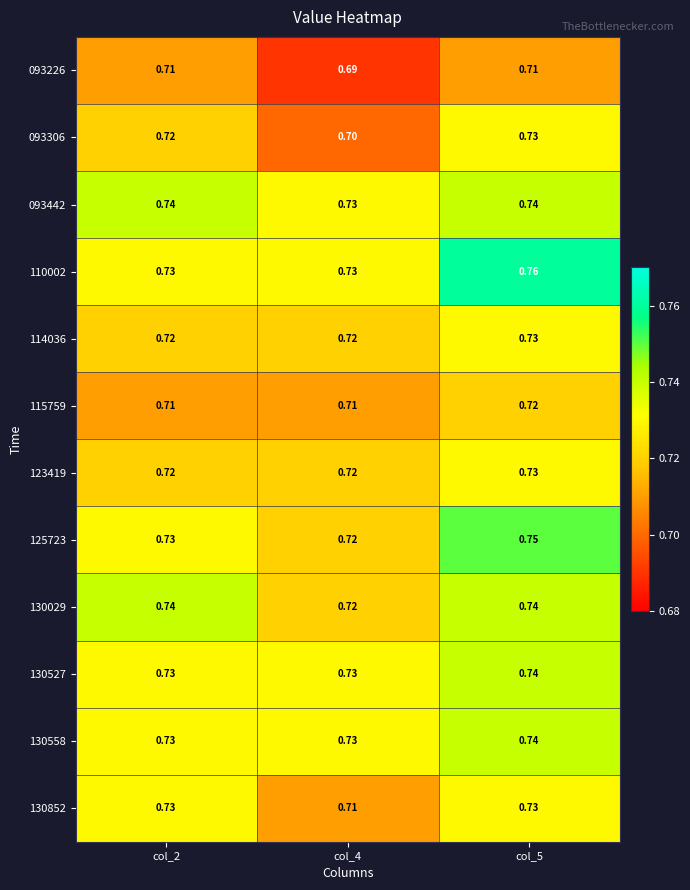

Is the value of 130852 at col_4 greater than the value of 125723 at col_5?

No